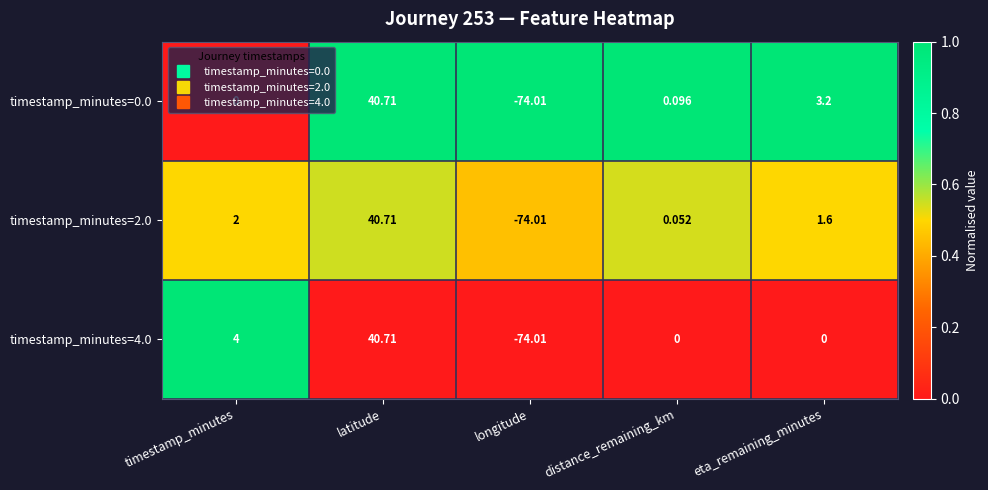

Rank the series at distance_remaining_km from lowest to highest value.

timestamp_minutes=4.0, timestamp_minutes=2.0, timestamp_minutes=0.0